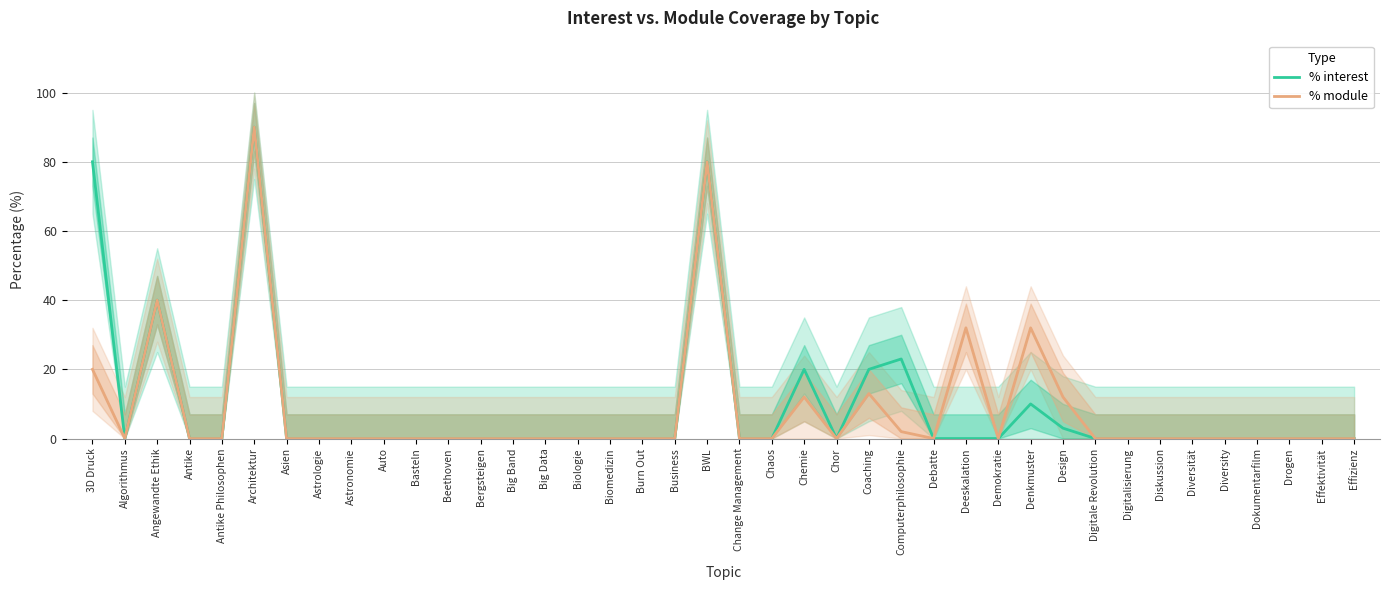

How many interior local peaks does the % interest series have?

6